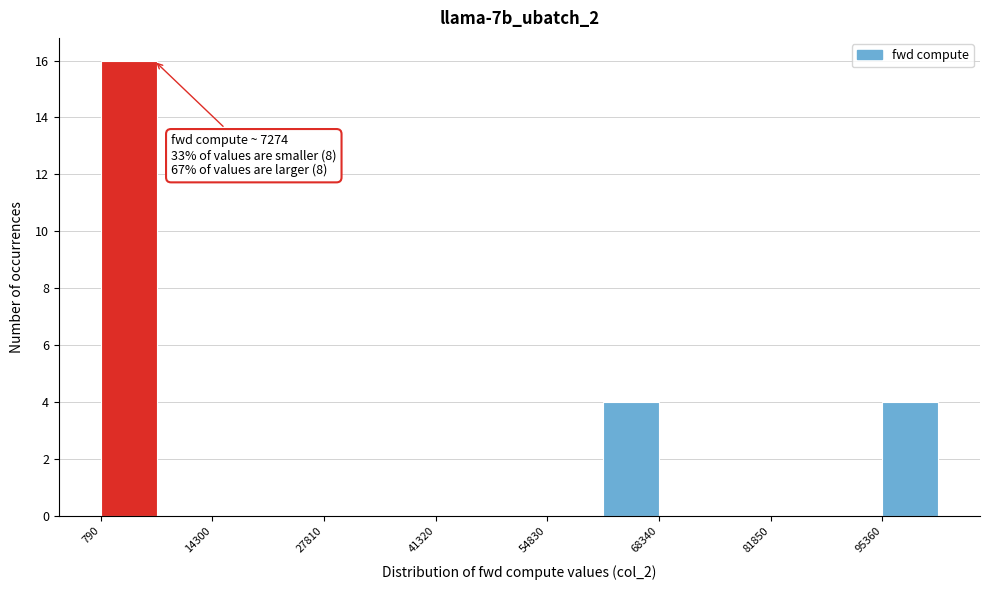

Read against the x-axis, roughly where is the centre of the tallest bar?

4000